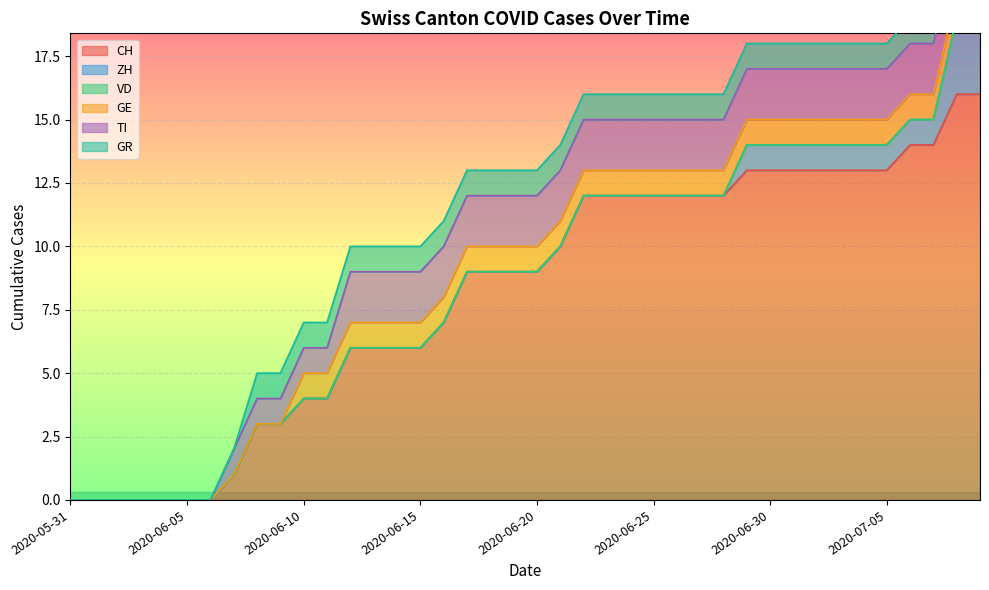

Is the value of ZH at 2020-06-29 greater than the value of CH at 2020-06-16?

No